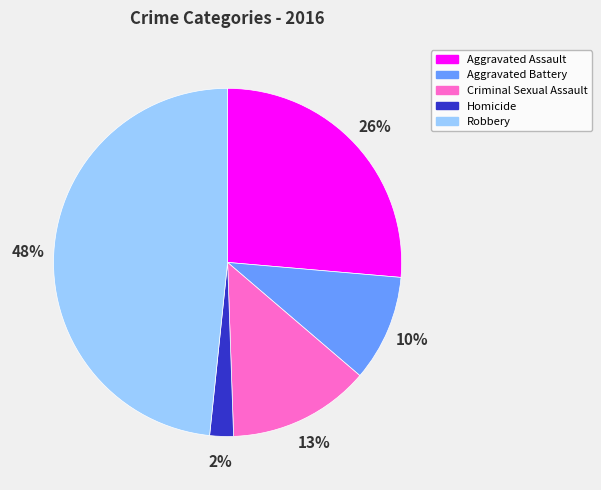

What percentage is the Aggravated Assault slice, to the nearest percent?

26%